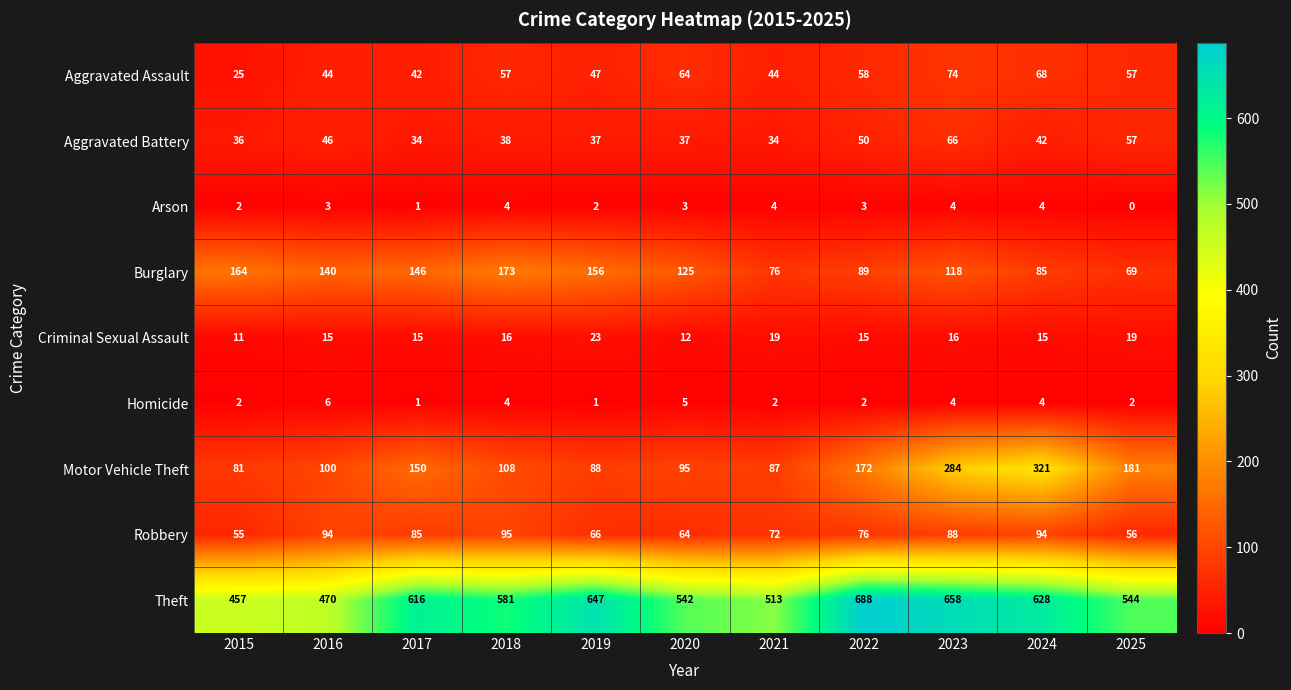

List the series in order of their peak value, lowest first.

Arson, Homicide, Criminal Sexual Assault, Aggravated Battery, Aggravated Assault, Robbery, Burglary, Motor Vehicle Theft, Theft